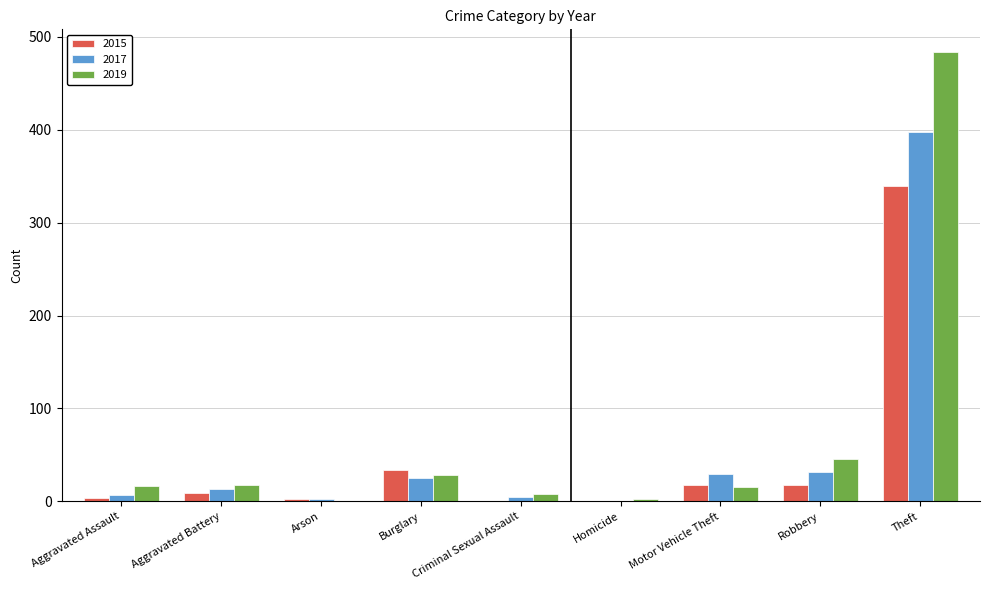

Does the chart contain stacked bars?

No